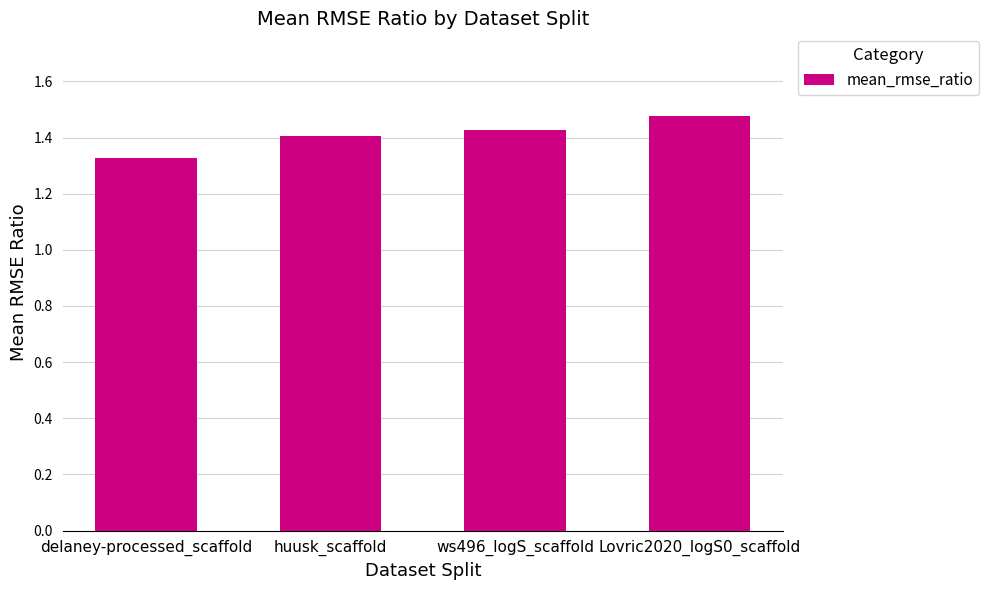

List the labels in order of value, smallest first.

delaney-processed_scaffold, huusk_scaffold, ws496_logS_scaffold, Lovric2020_logS0_scaffold